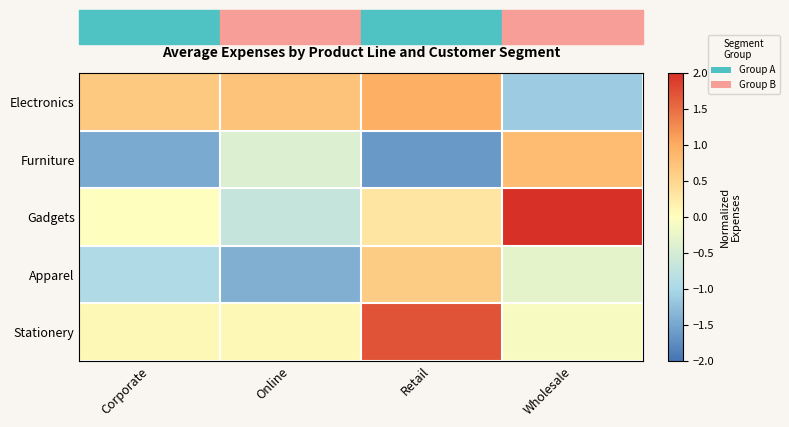

Which series has the largest total across all categories?

Stationery